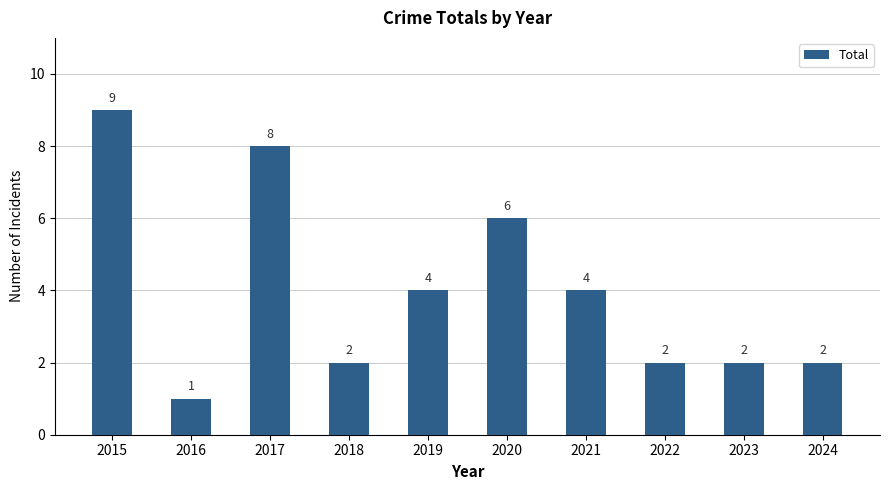

What is the value of the 7th bar from the left?

4